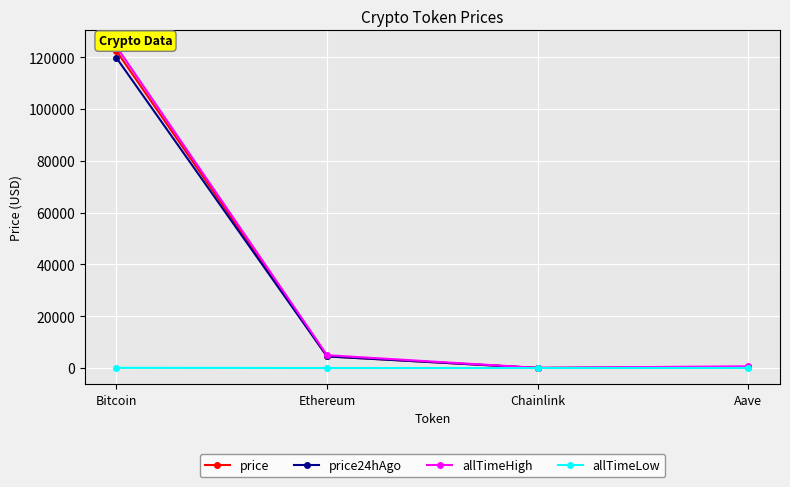

Reading left to right, extract all data points from this chart.

price: Bitcoin=122433.0	Ethereum=4504.0	Chainlink=22.1	Aave=286.2
price24hAgo: Bitcoin=119775.0	Ethereum=4462.6	Chainlink=22.4	Aave=285.6
allTimeHigh: Bitcoin=124128.0	Ethereum=4946.1	Chainlink=52.7	Aave=661.7
allTimeLow: Bitcoin=67.8	Ethereum=0.4	Chainlink=0.1	Aave=26.0